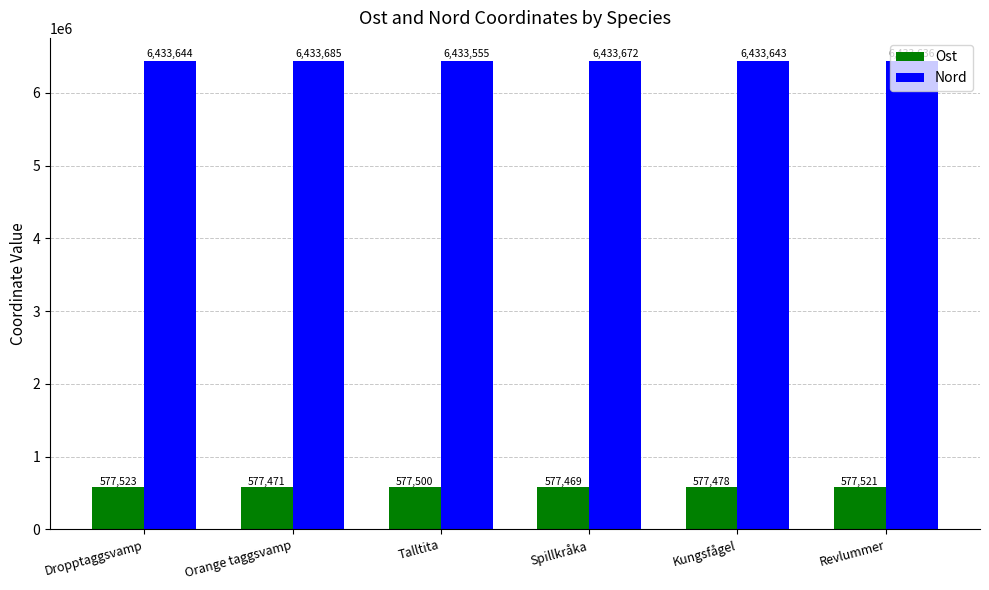

What is the minimum value shown in the chart?

577469